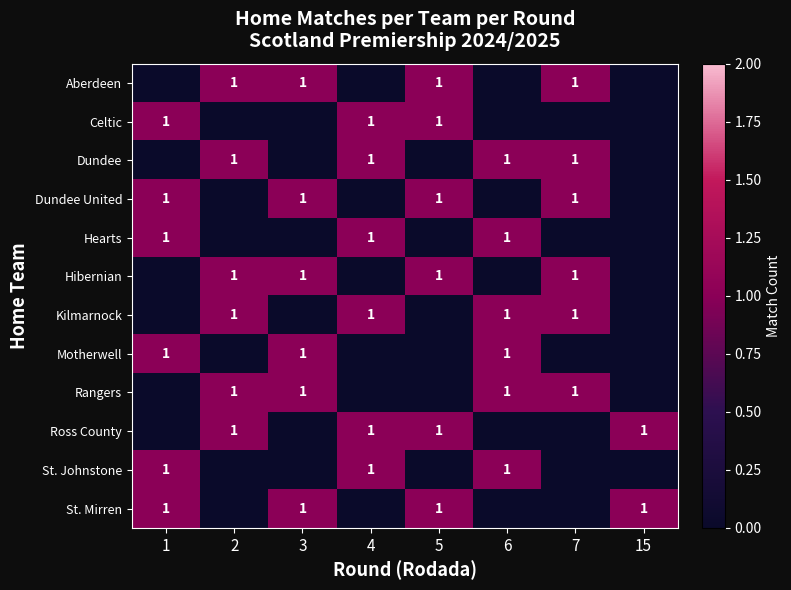

What is the total value across all series at 1?

6